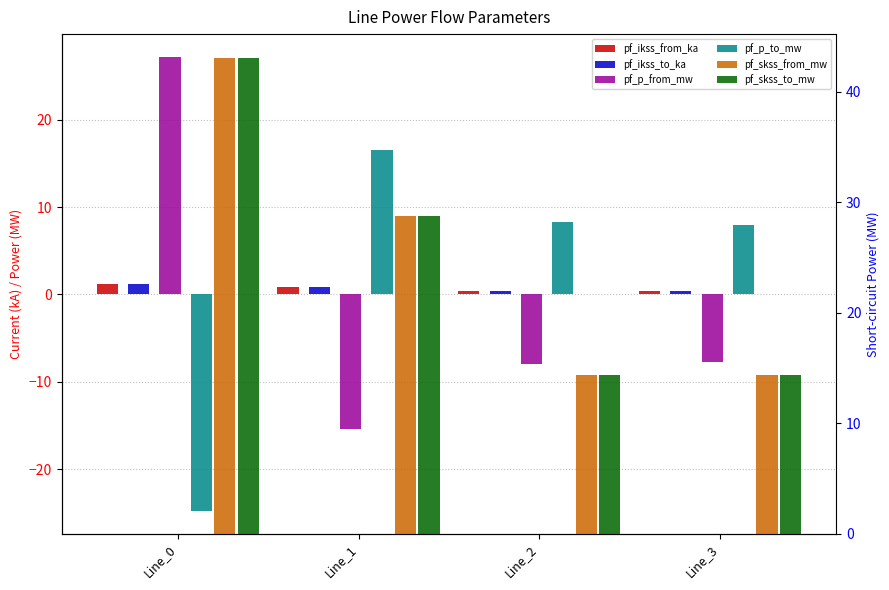

What is the sum of all pf_skss_from_mw values?

100.5